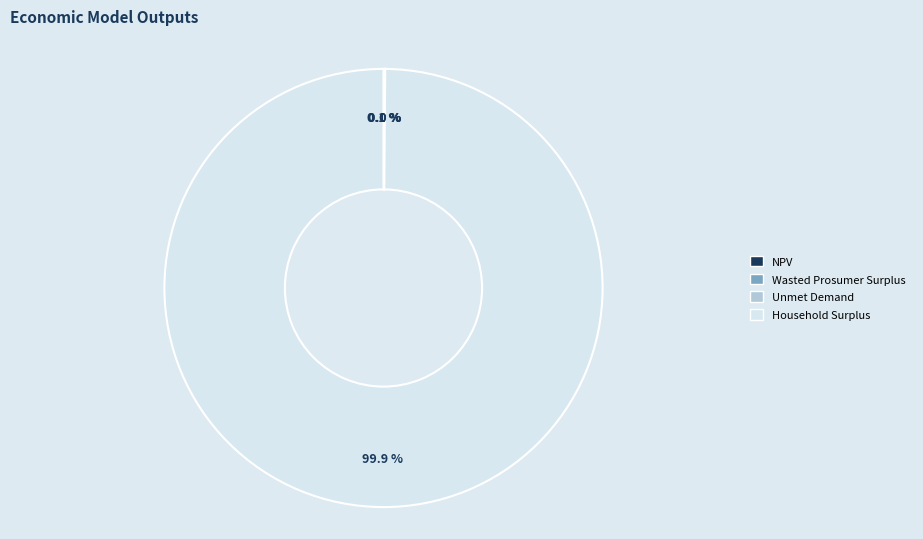

Which slice is the largest?

Household Surplus